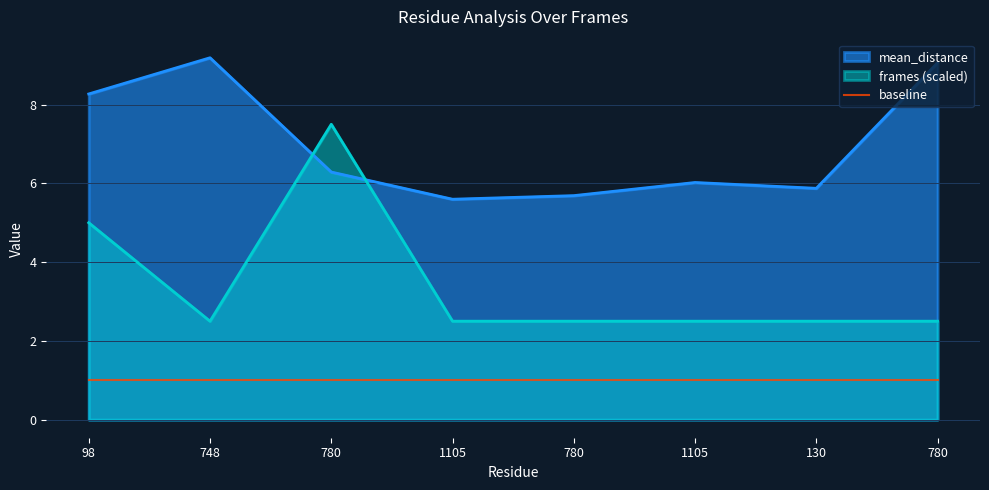

Between which two adjacent categories do frames and mean_distance first intersect?

748 and 780